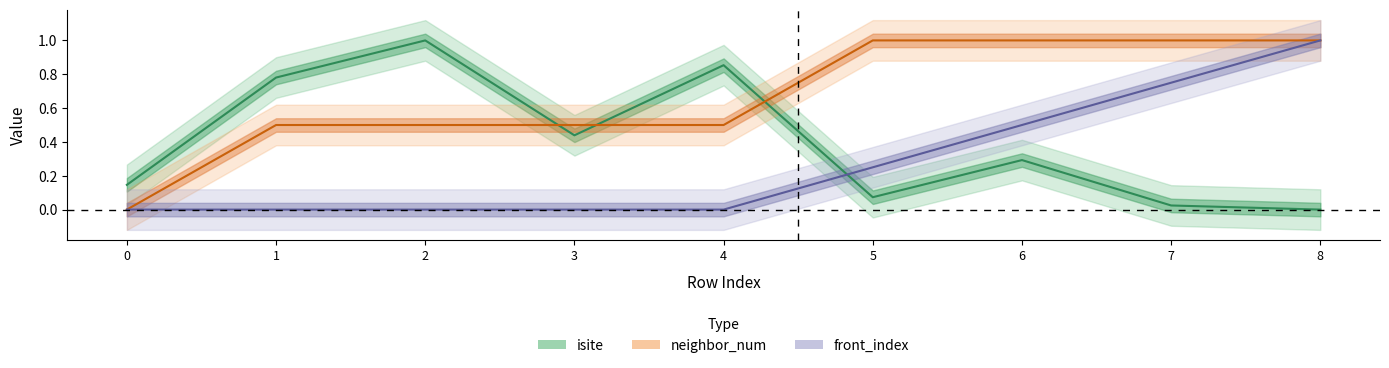

Is this an area chart (filled region under the line)?

No